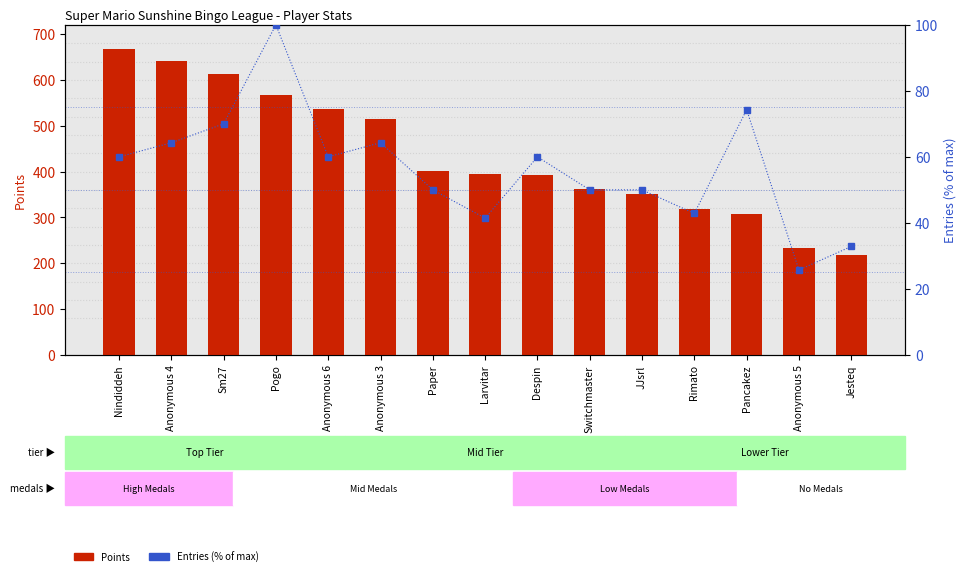

What is the greatest value displayed?

667.0